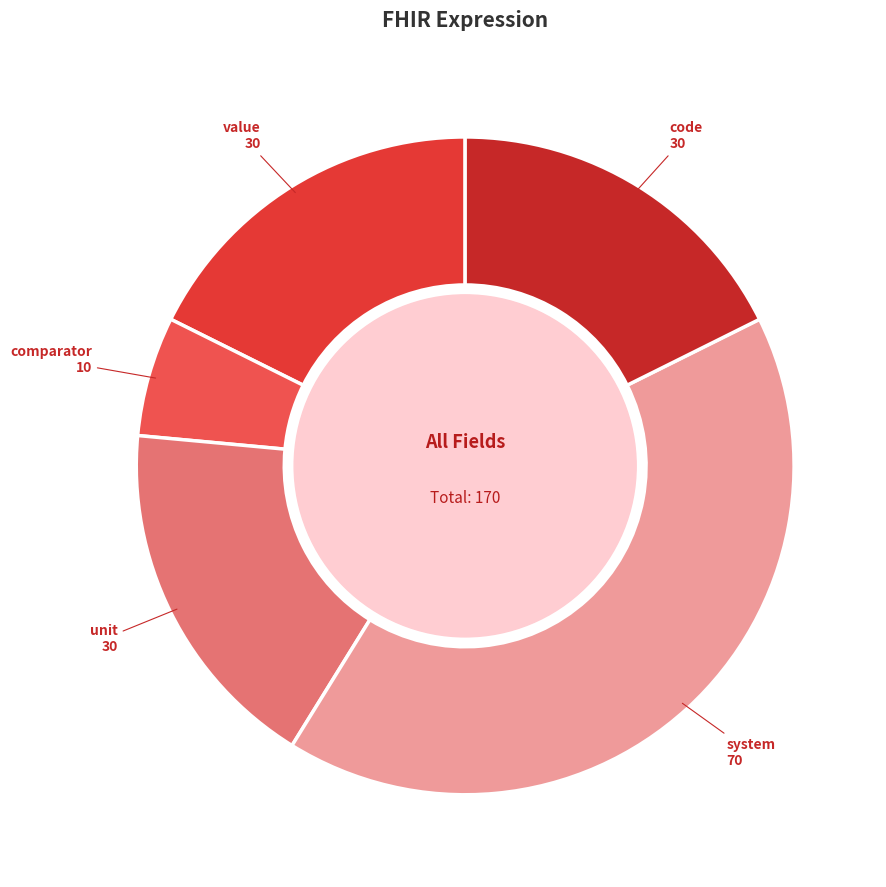

Between system and unit, which is larger?

system